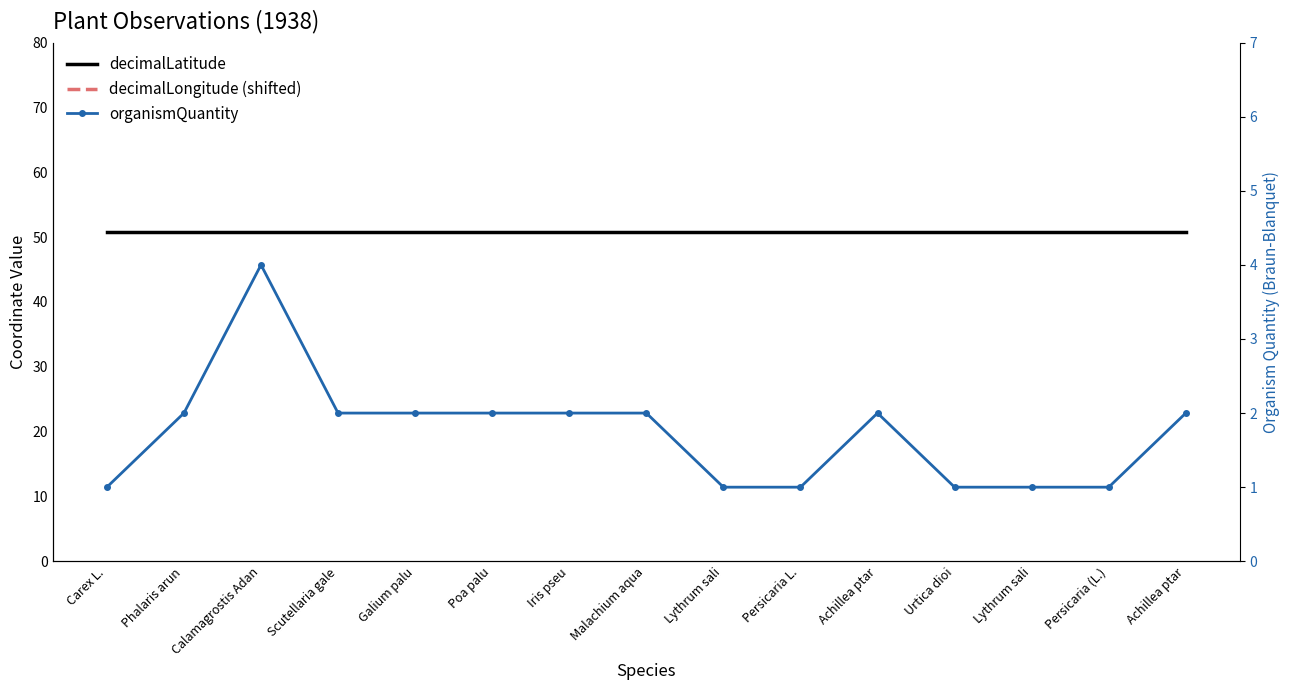

What are all the series names shown in the legend?

decimalLatitude, decimalLongitude (shifted), organismQuantity